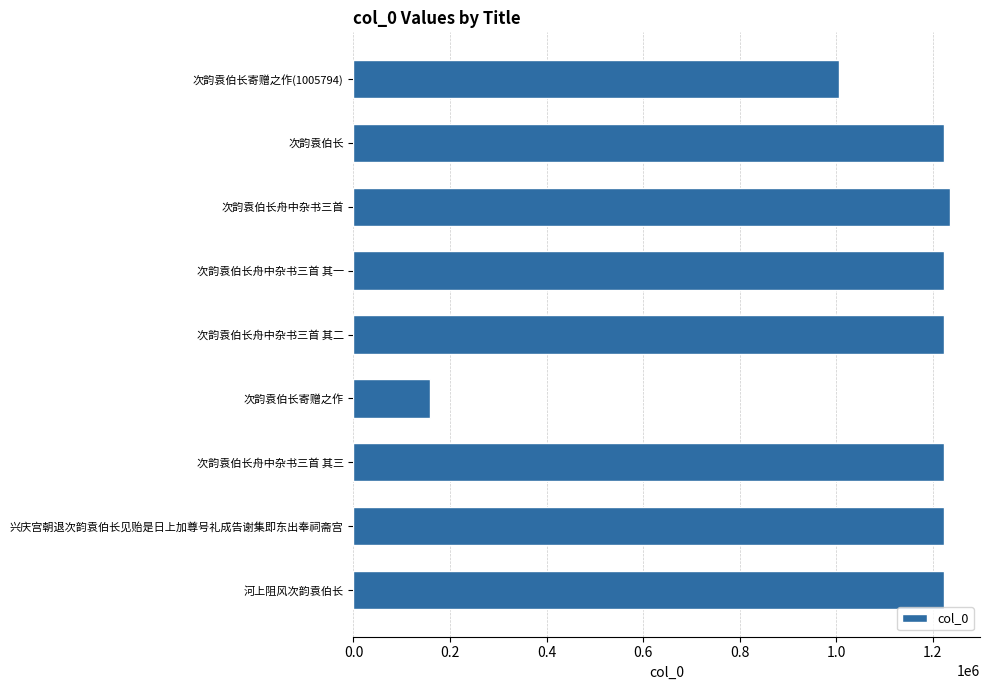

Does the chart contain any negative values?

No